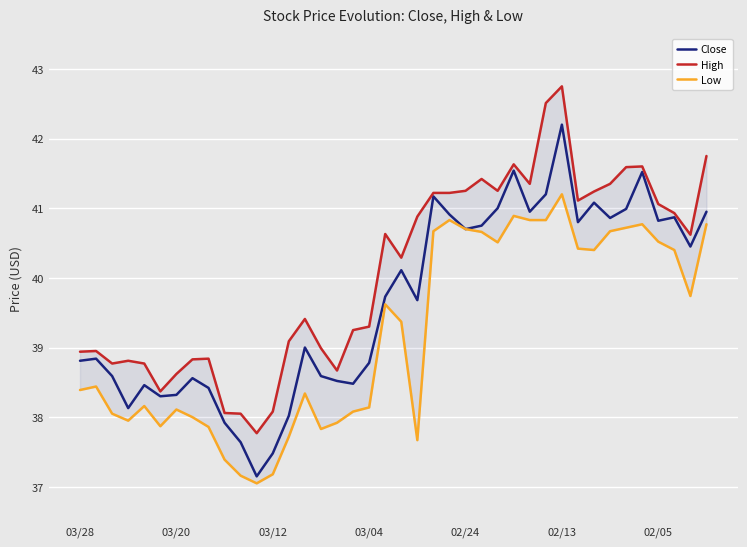

What is the maximum value for Close?

42.2